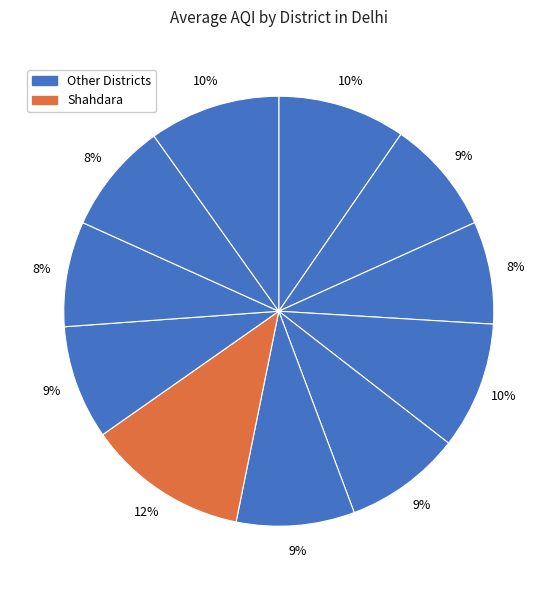

Count the number of slices in the pie.

11